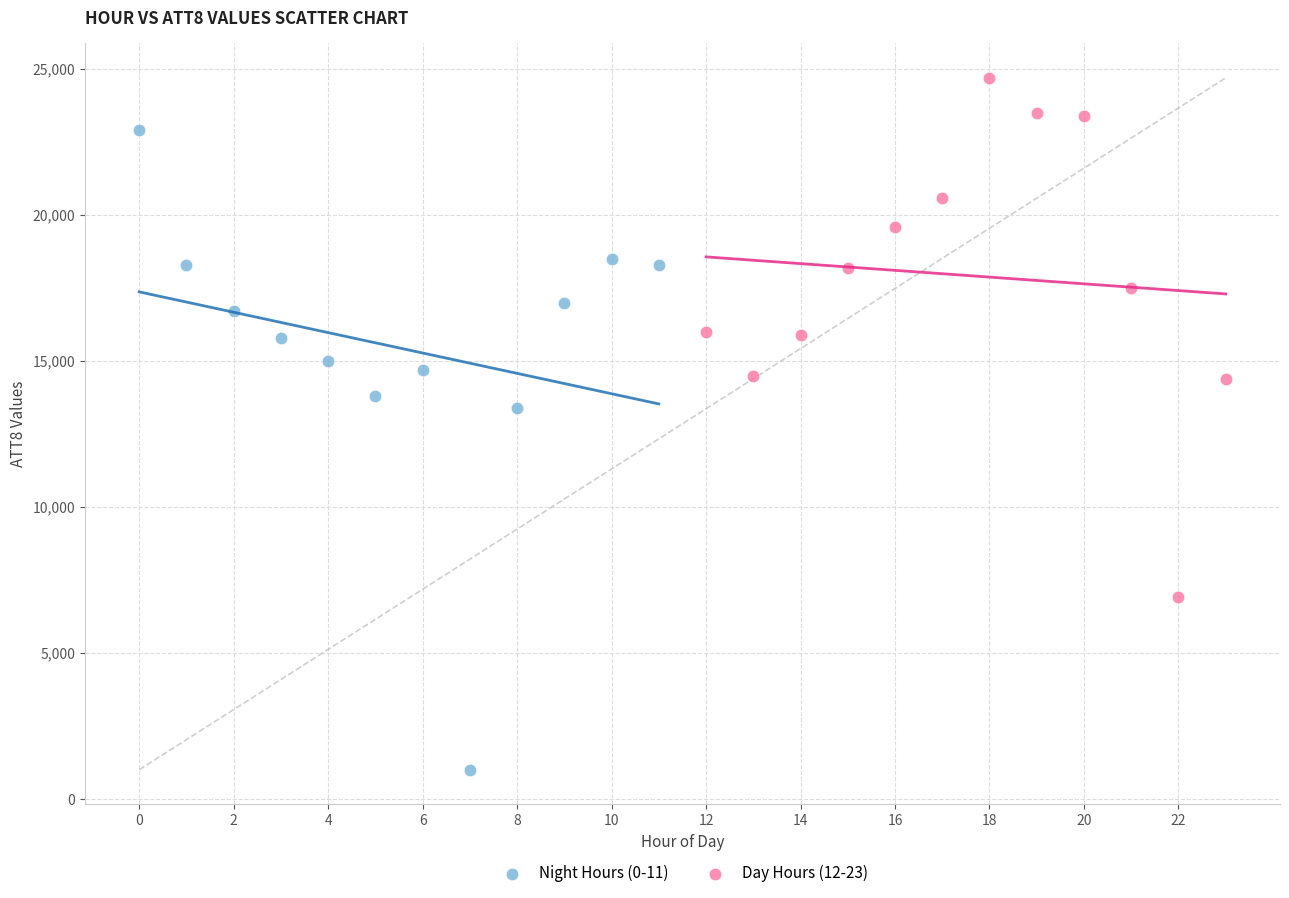

Which series reaches the minimum Y coordinate?

Night Hours (0-11)